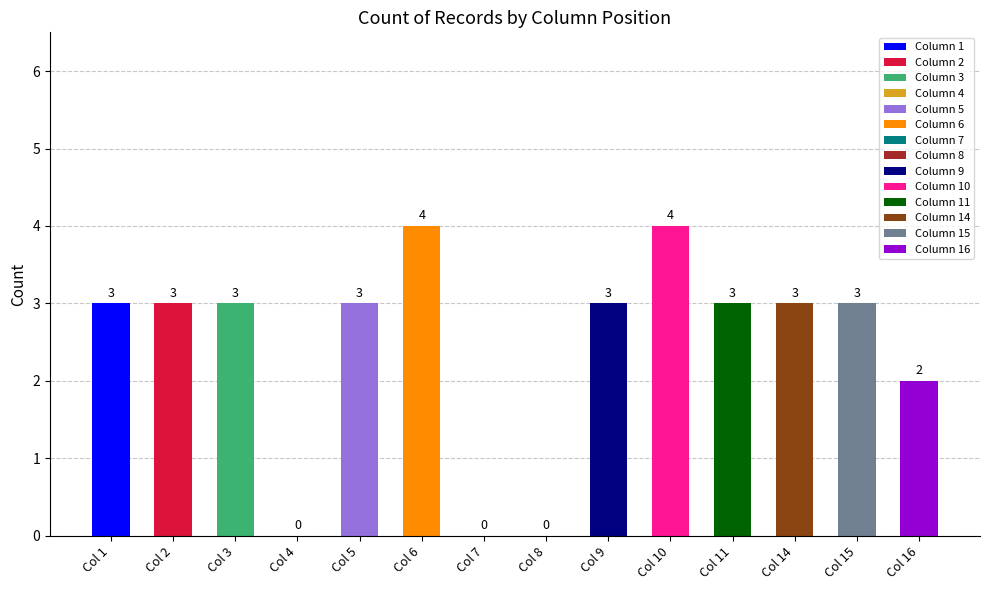

How many positive values does the Count at position 10 series have?

1